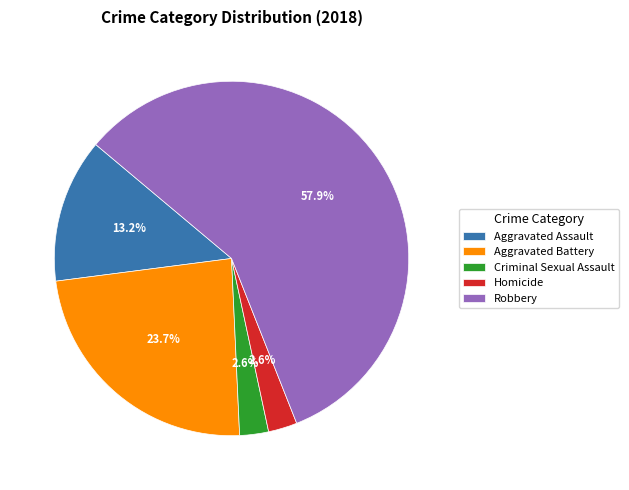

To the nearest percent, what is the difference between the largest and smallest slice percentages?

55%